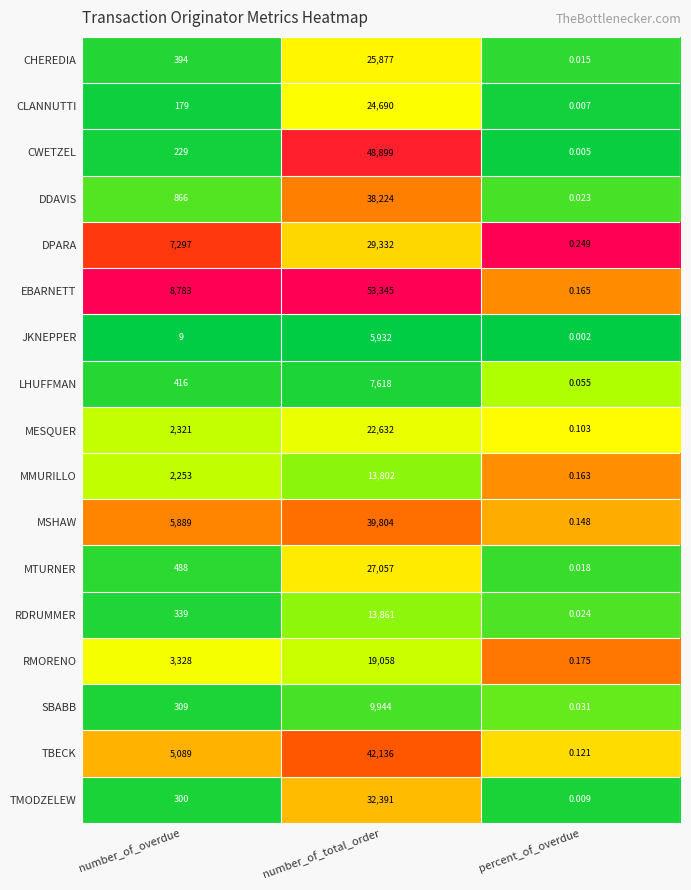

Is the value of DPARA at number_of_total_order greater than the value of CHEREDIA at percent_of_overdue?

Yes